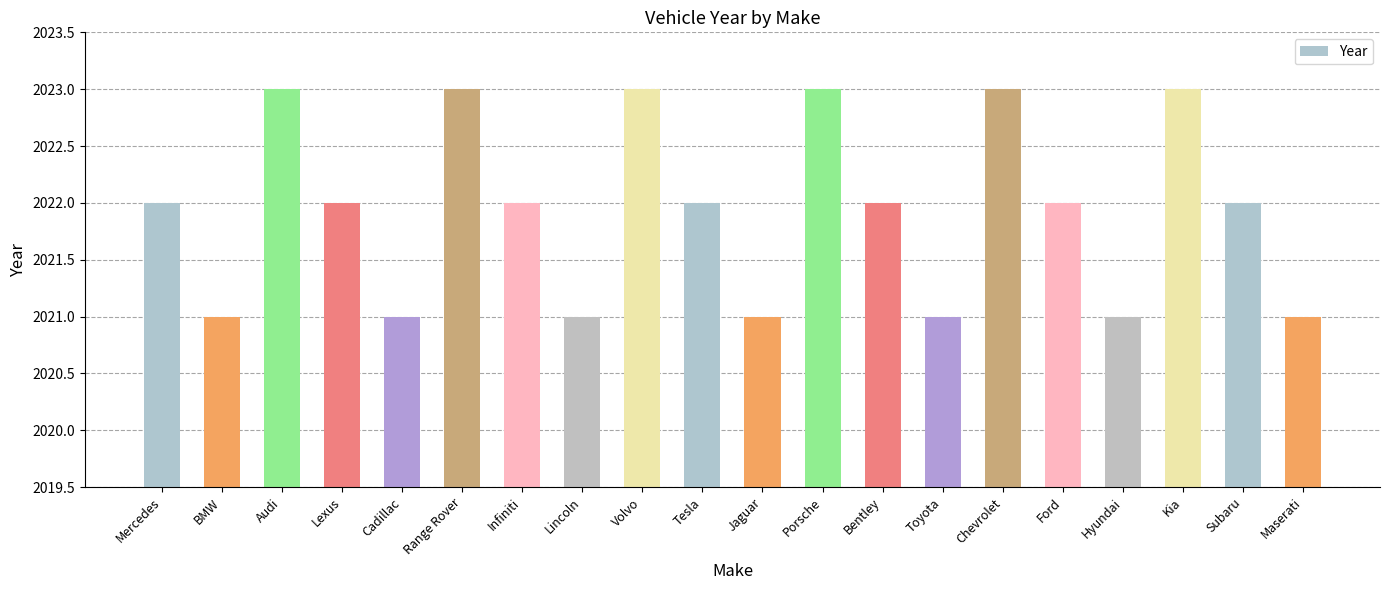

How many series are shown in this chart?

1